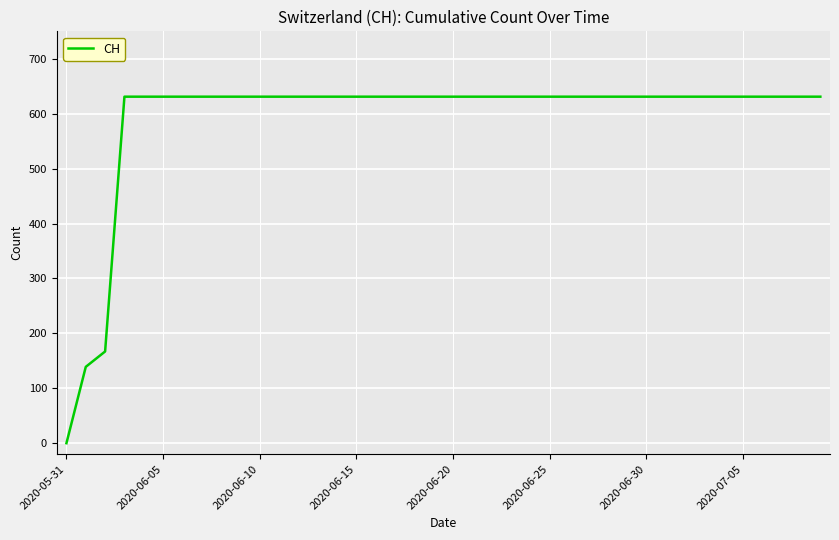

What is the greatest value displayed?

631